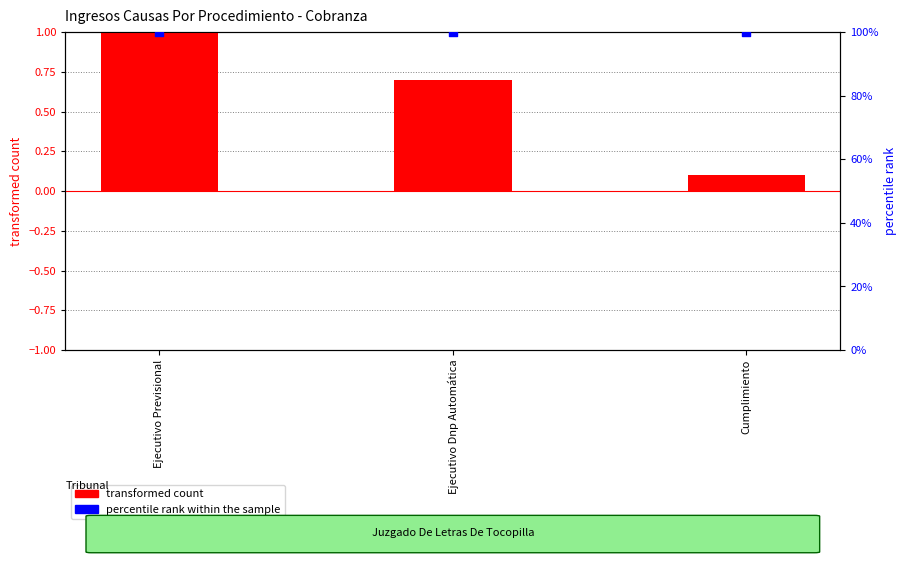

At which category is the sum across all series the highest?

Ejecutivo Previsional